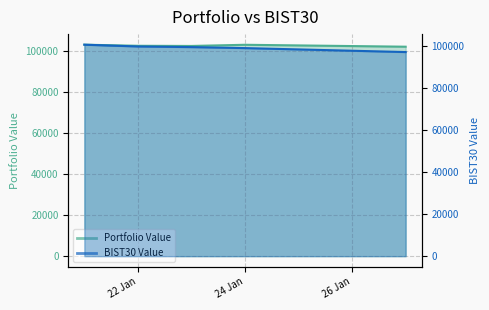

At which label does Portfolio Value reach its peak?

2020-01-21